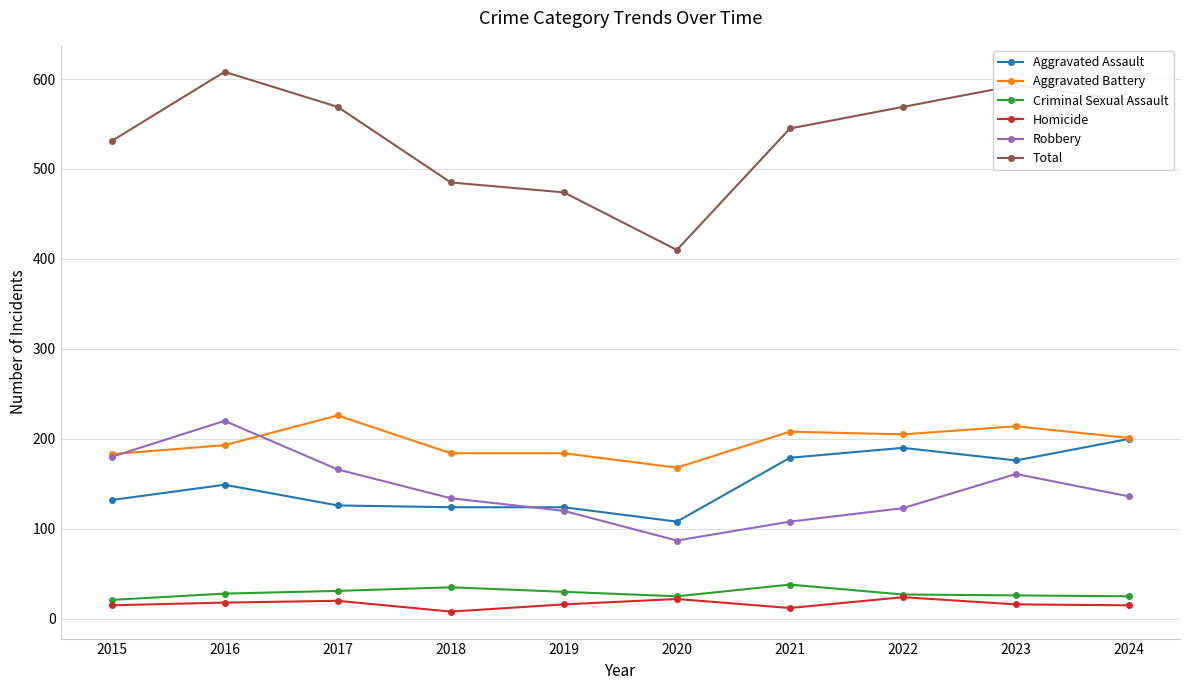

Count the number of categories in the chart.

10